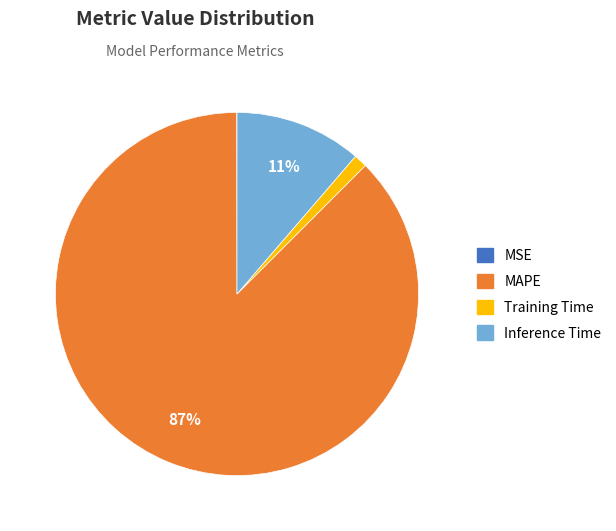

To the nearest percent, what is the average slice percentage?

25%